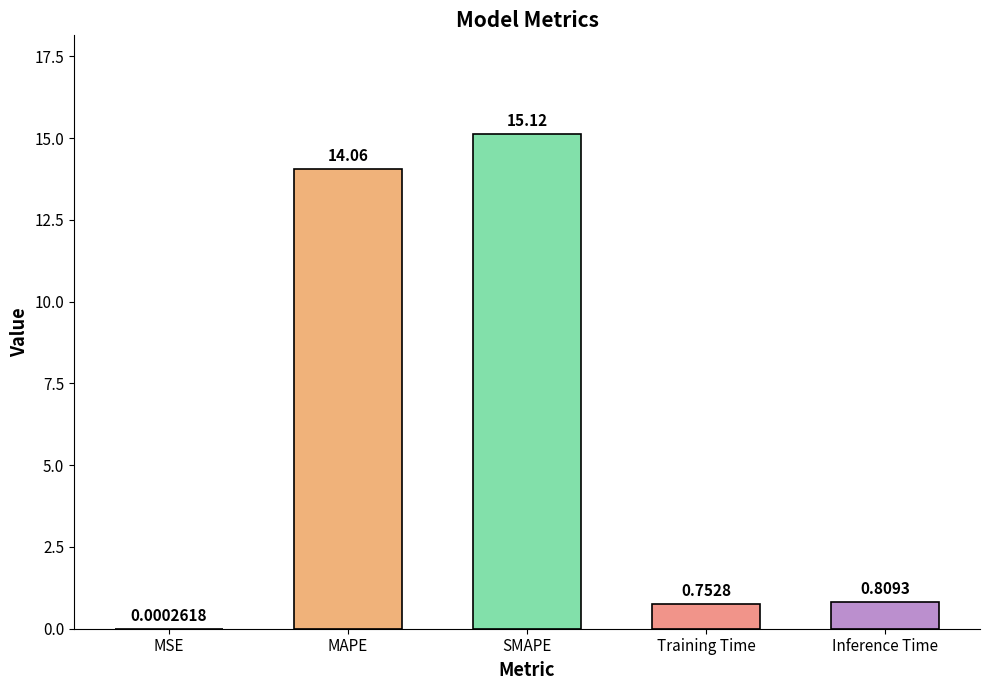

At which category does the chart reach its peak across all series?

SMAPE